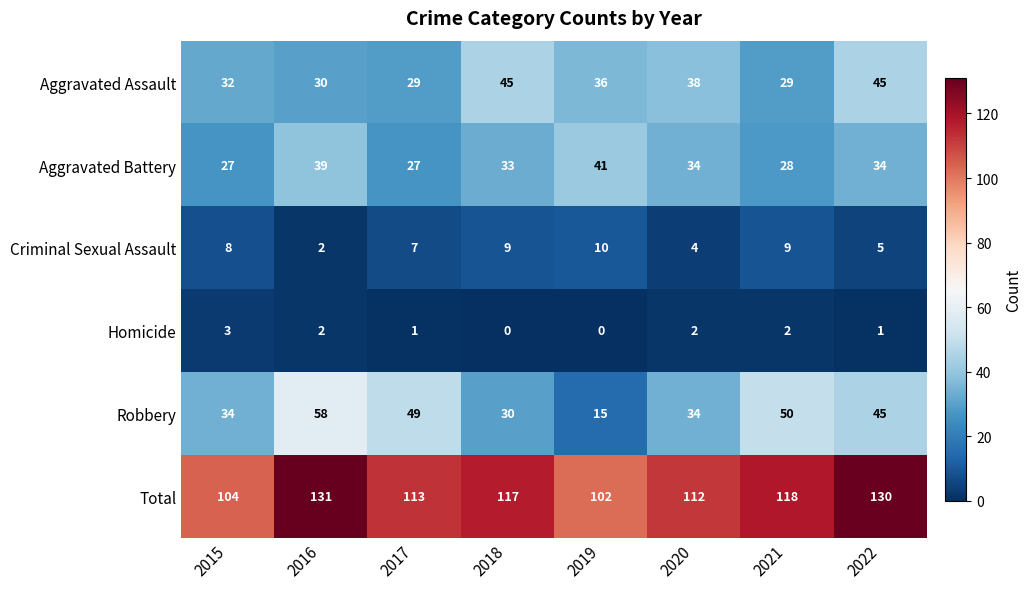

List the series in order of their peak value, highest first.

Total, Robbery, Aggravated Assault, Aggravated Battery, Criminal Sexual Assault, Homicide